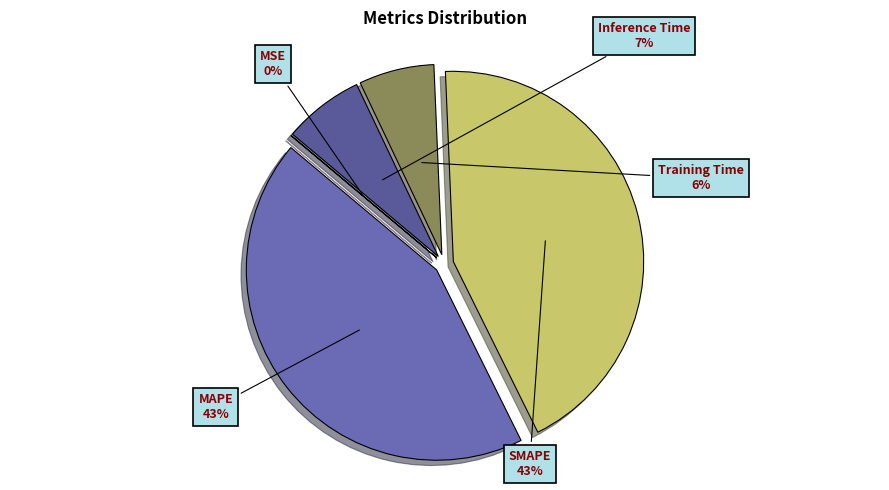

To the nearest percent, what is the difference between the largest and smallest slice percentages?

43%